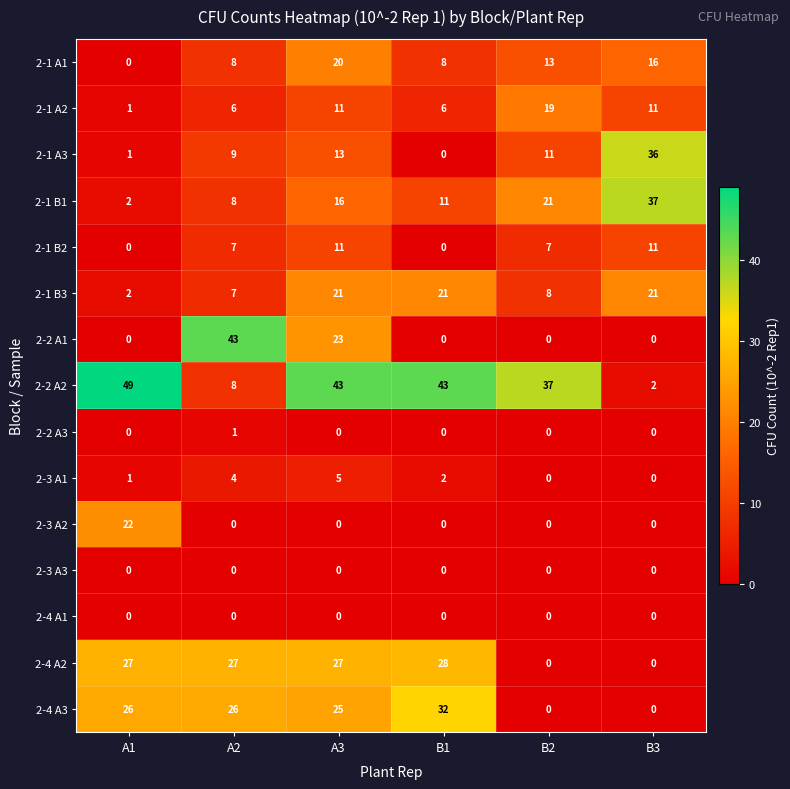

Count the number of data series in this chart.

15